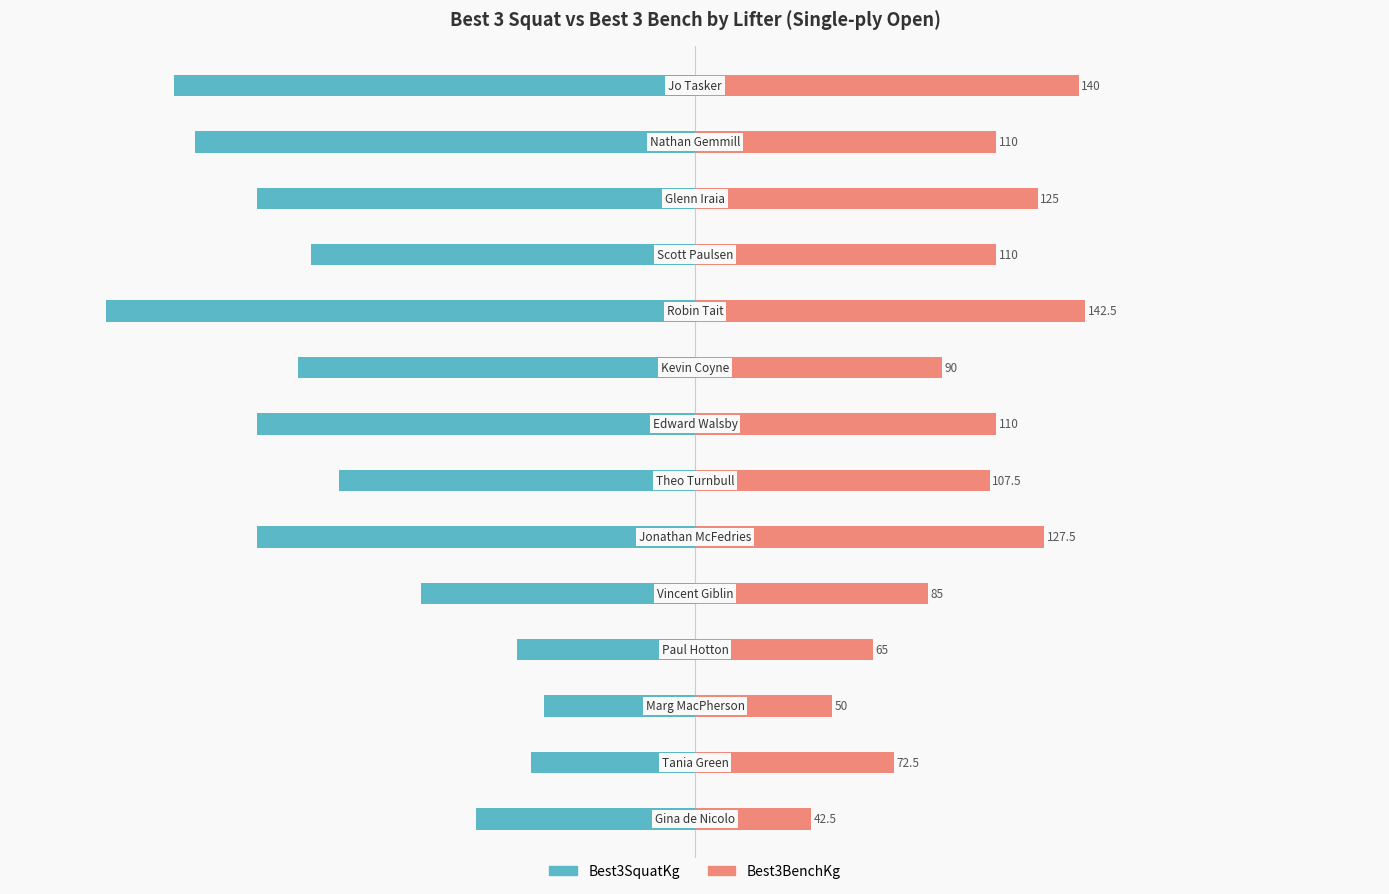

What is the difference between the maximum and minimum values in the Best3BenchKg series?

100.0